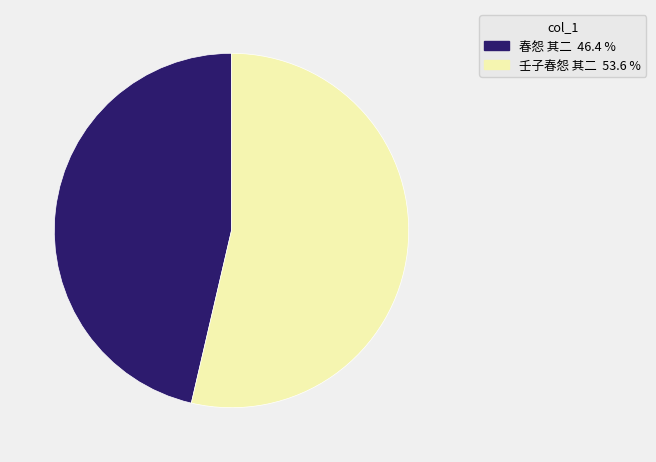

Rank the categories by value from lowest to highest.

春怨 其二, 壬子春怨 其二